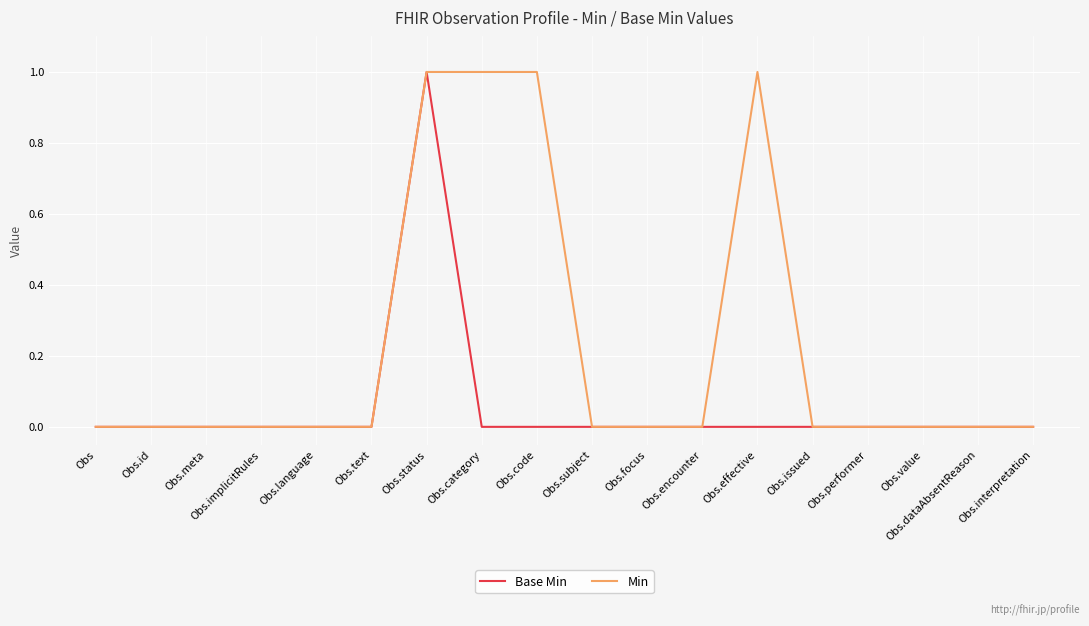

What position from the right is Obs.interpretation?

1